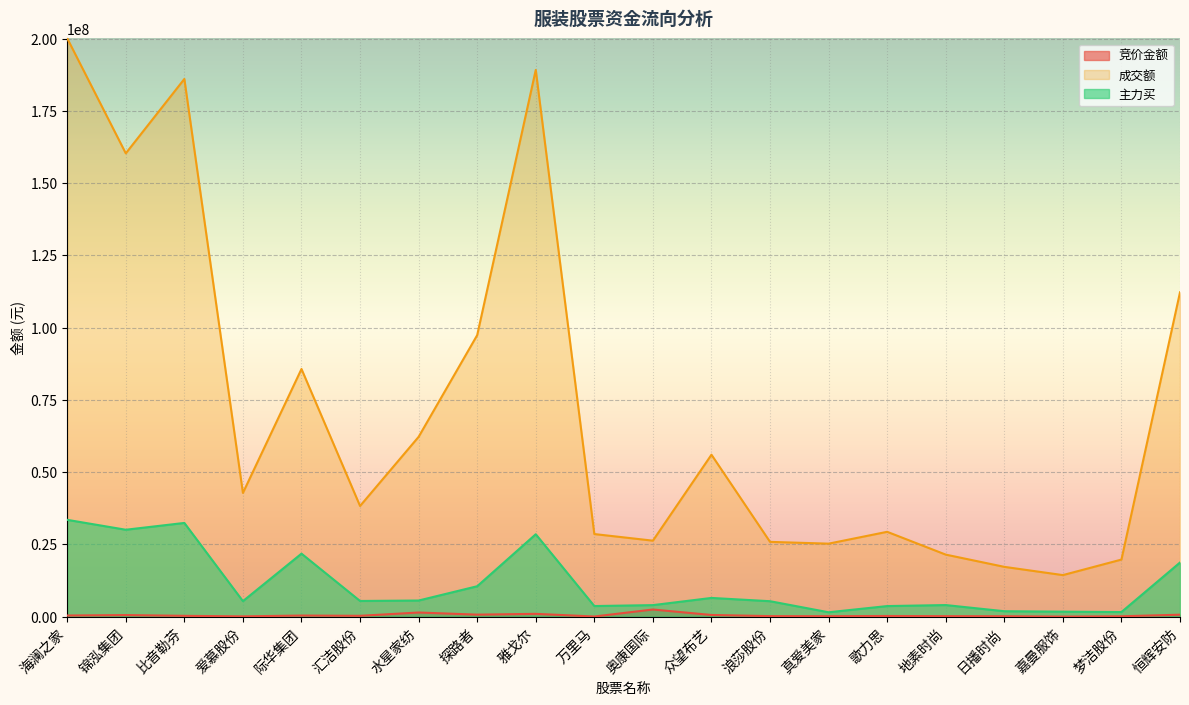

What is the spread (max minus min) of values at 比音勒芬?

185793799